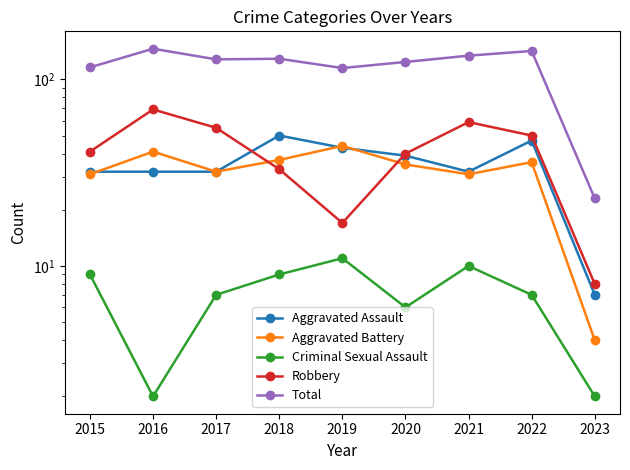

Reading right to left, extract all data points from this chart.

Aggravated Assault: 7	47	32	39	43	50	32	32	32
Aggravated Battery: 4	36	31	35	44	37	32	41	31
Criminal Sexual Assault: 2	7	10	6	11	9	7	2	9
Robbery: 8	50	59	40	17	33	55	69	41
Total: 23	142	134	124	115	129	128	146	116